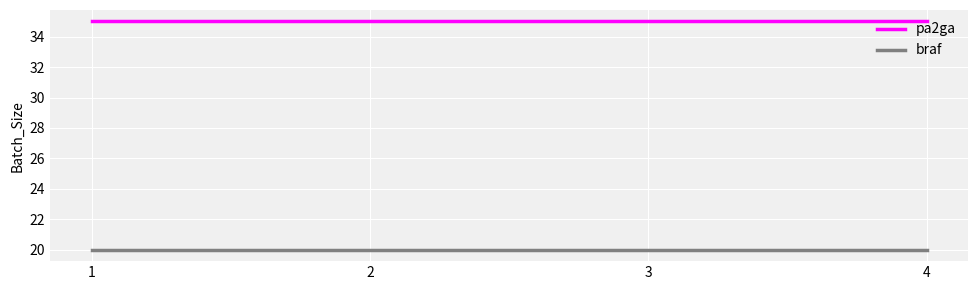

What is the maximum value shown in the chart?

35